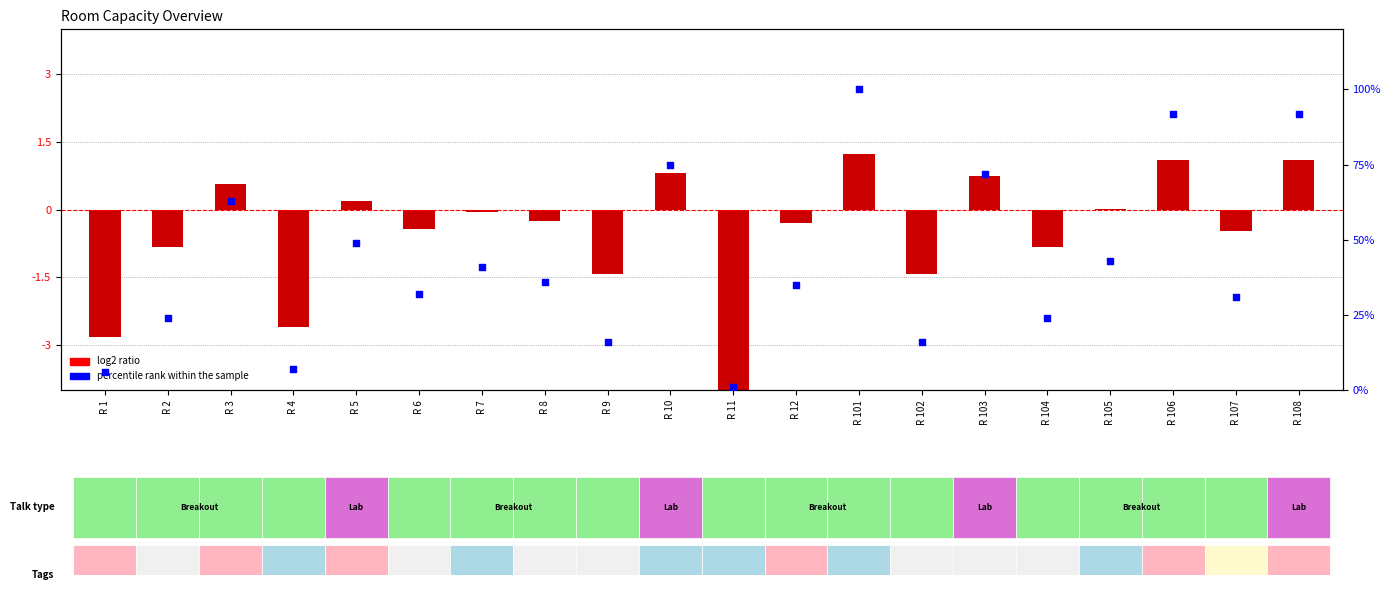

Which series reaches the maximum Y coordinate?

percentile rank within the sample